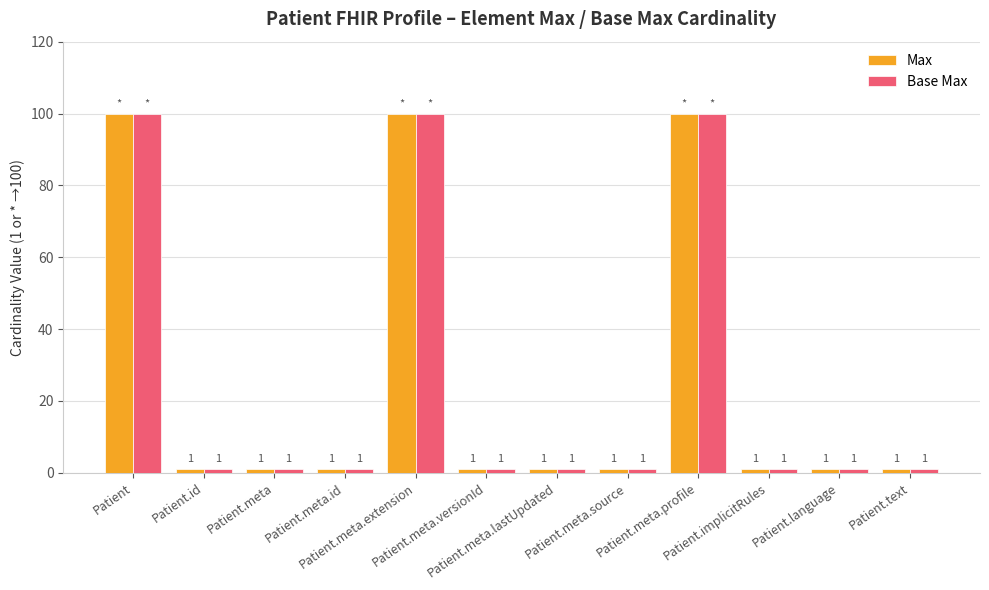

What is the maximum value for Base Max?

100